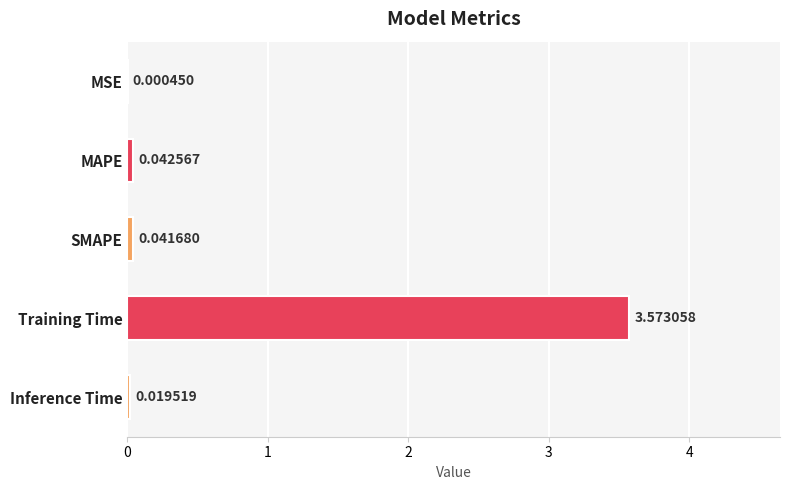

At which category does the chart reach its peak across all series?

Training Time